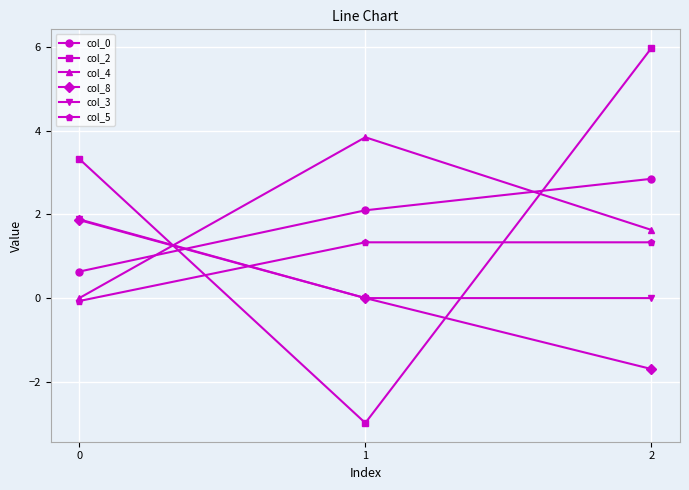

Which series has the widest spread of values?

col_2